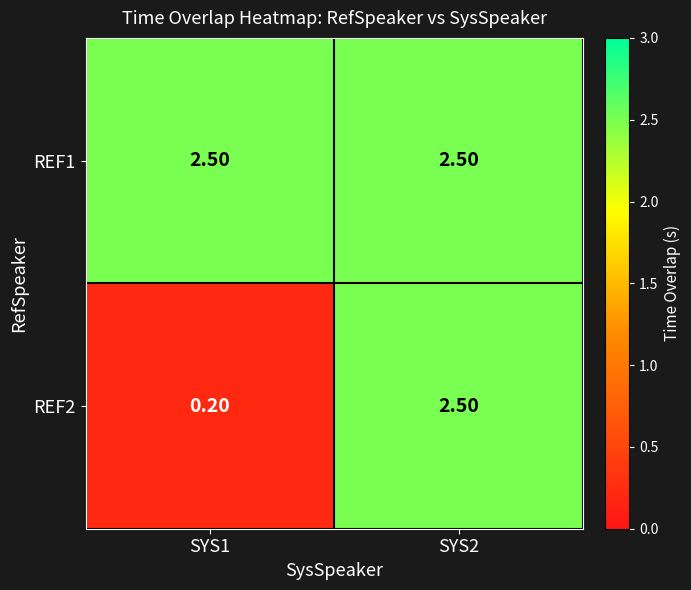

How many series are shown in this chart?

2